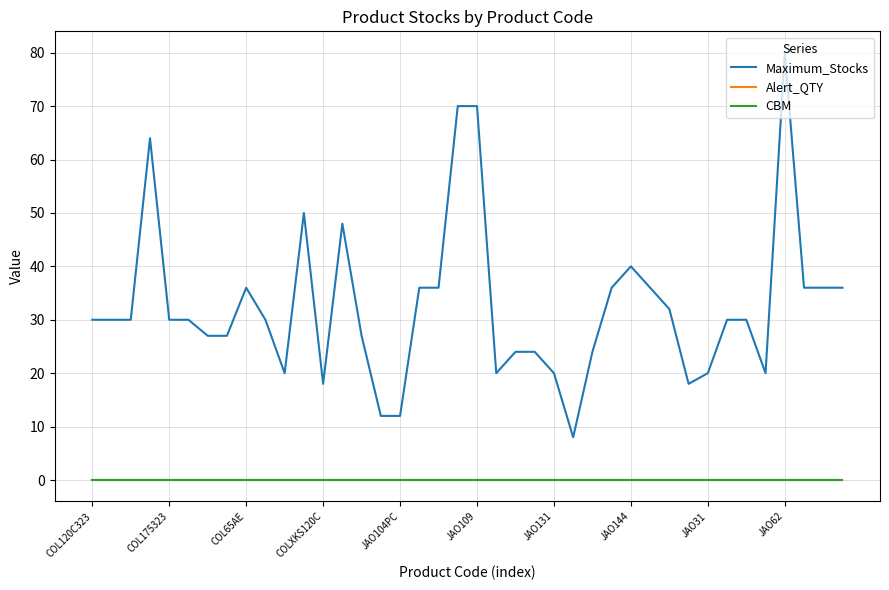

Which series has the largest total across all categories?

Maximum_Stocks